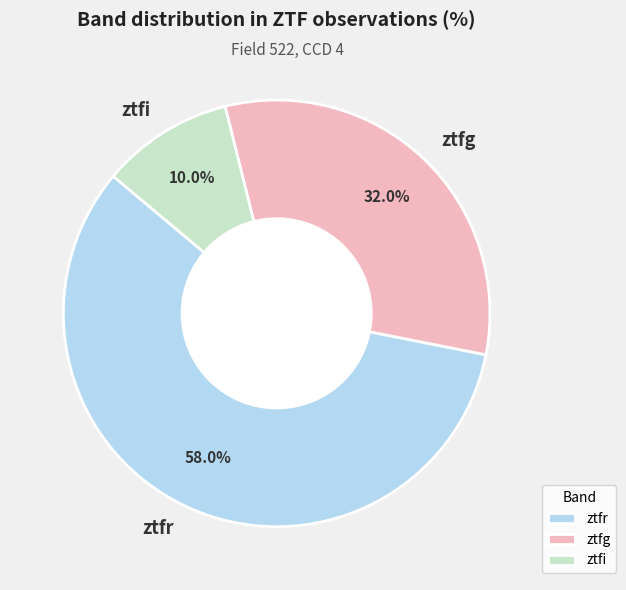

Do ztfg and ztfi together represent more than half of the pie?

No